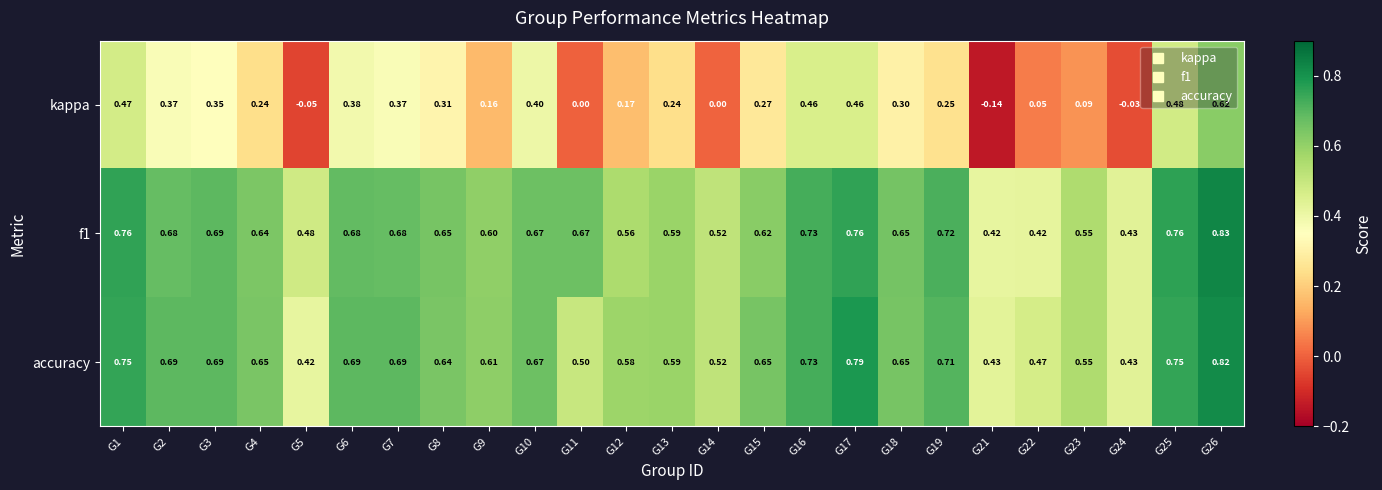

Which series has the widest spread of values?

kappa